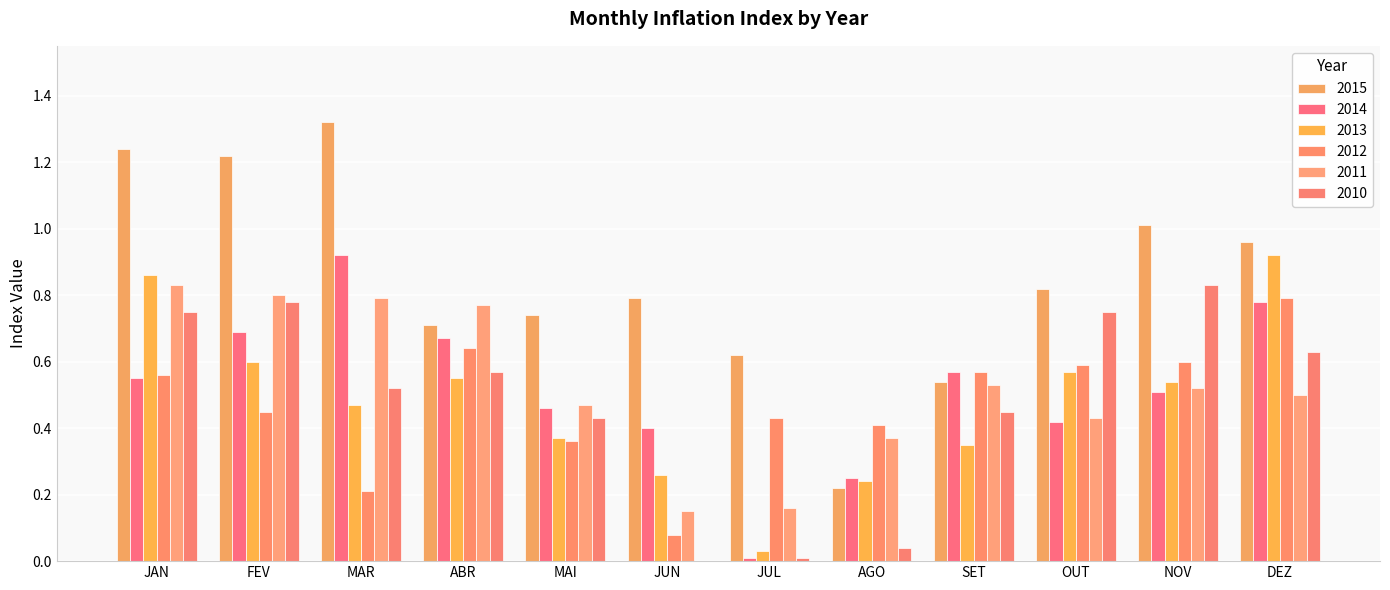

What is the difference between the second highest and minimum values in the 2014 series?

0.8